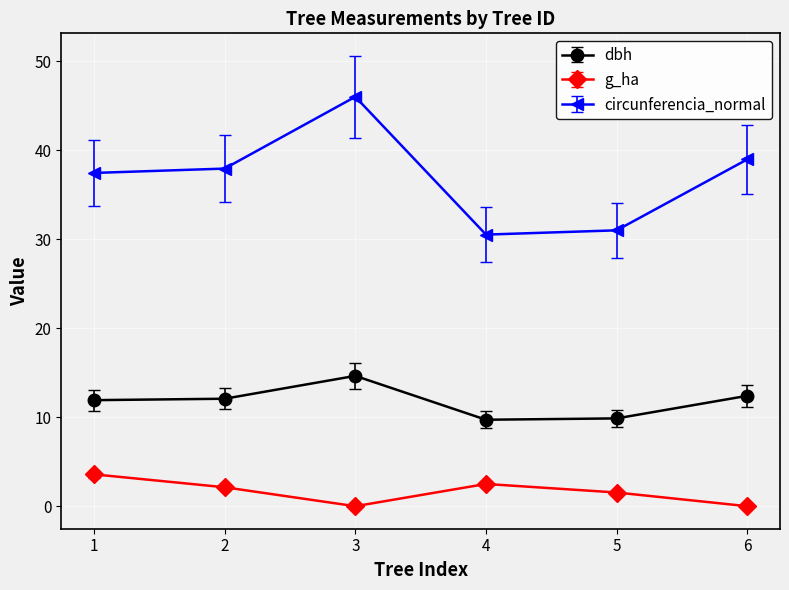

The dbh series shows 4.6 at 5. True or false?

False